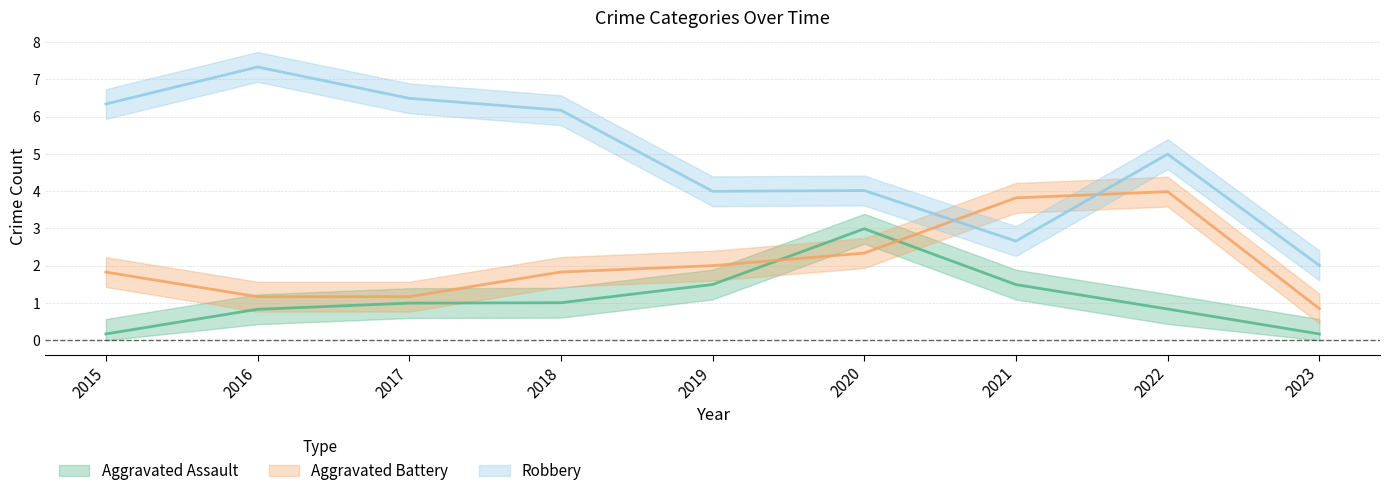

Is the value of Aggravated Assault at 2018 greater than the value of Robbery at 2020?

No